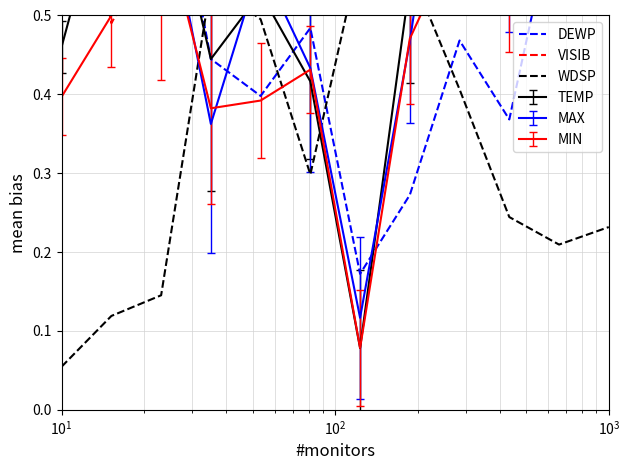

Is it true that VISIB equals 0.6 at $\mathdefault{10^{4}}$?

False